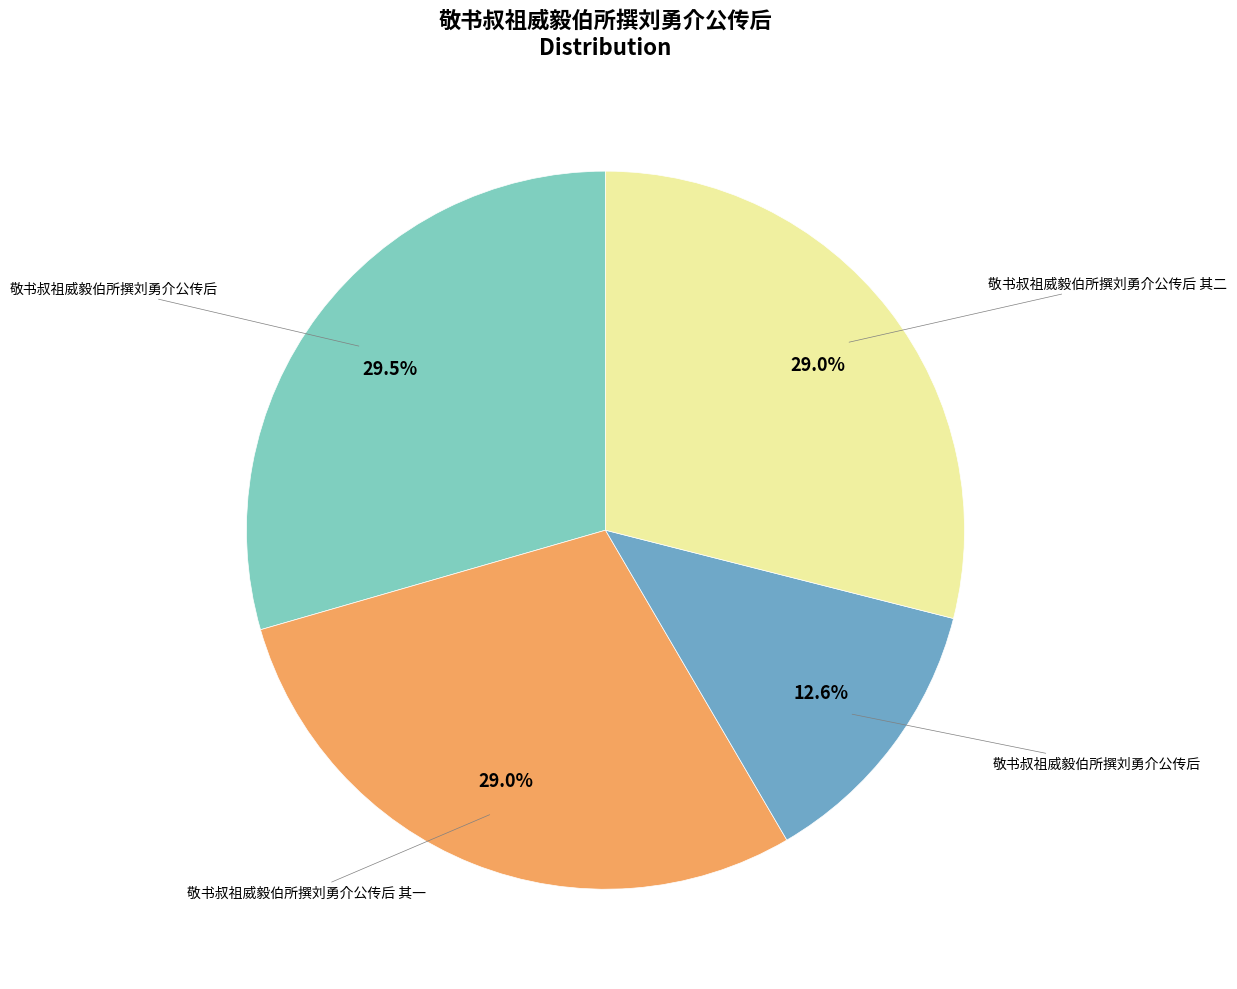

How many segments does this pie chart have?

4